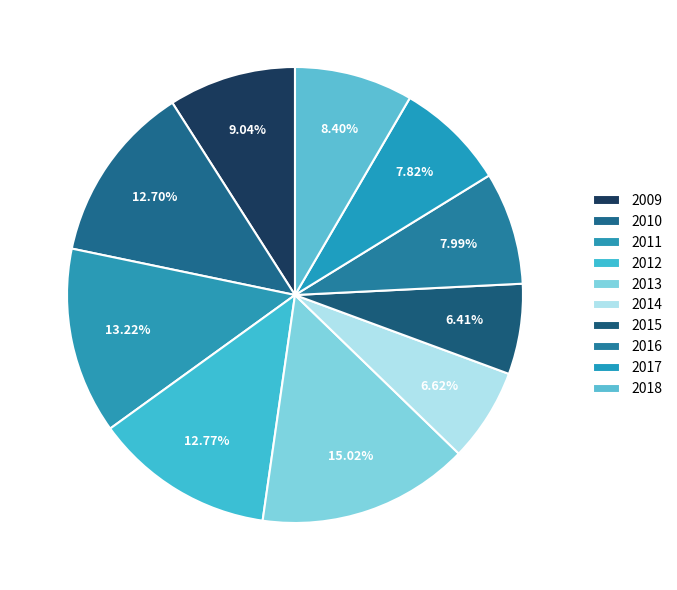

True or false: 2009 accounts for 9% of the total.

True